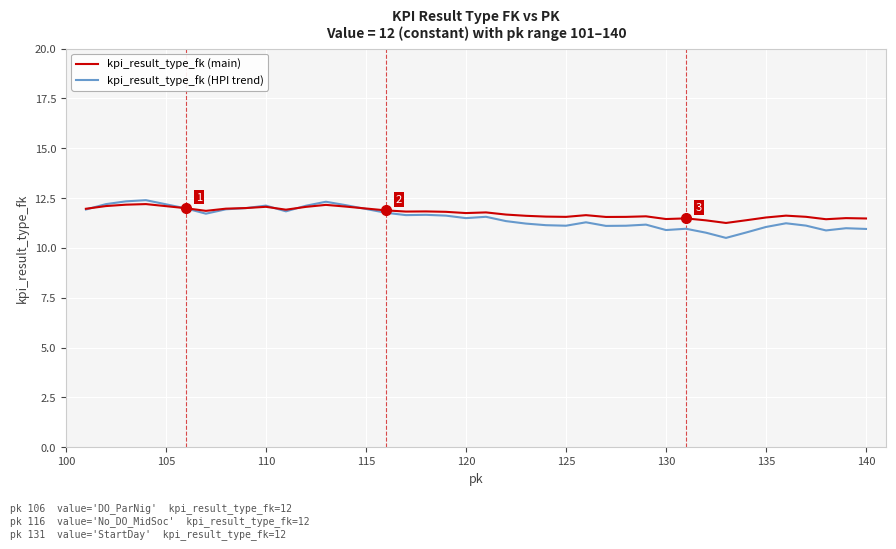

Which series has the largest range (max minus min)?

kpi_result_type_fk (HPI trend)